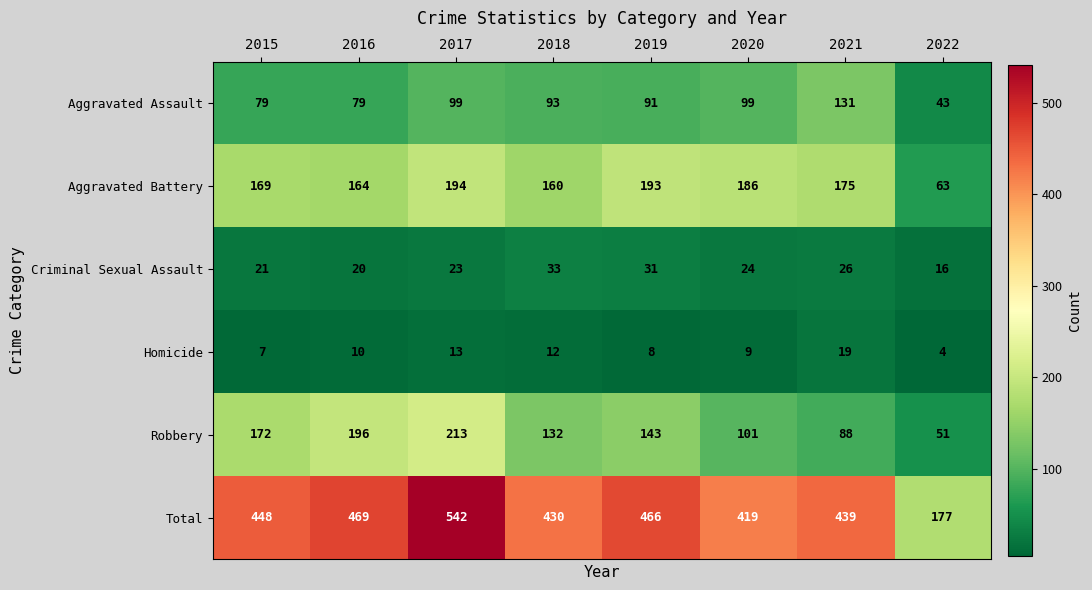

What is the maximum value for Total?

542